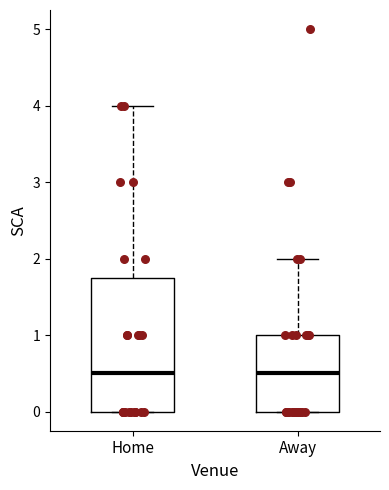

Where is the lower edge of the box for Away on the y-axis? The values are not printed on the chart, so give them approximately, as read against the axis.

0.0